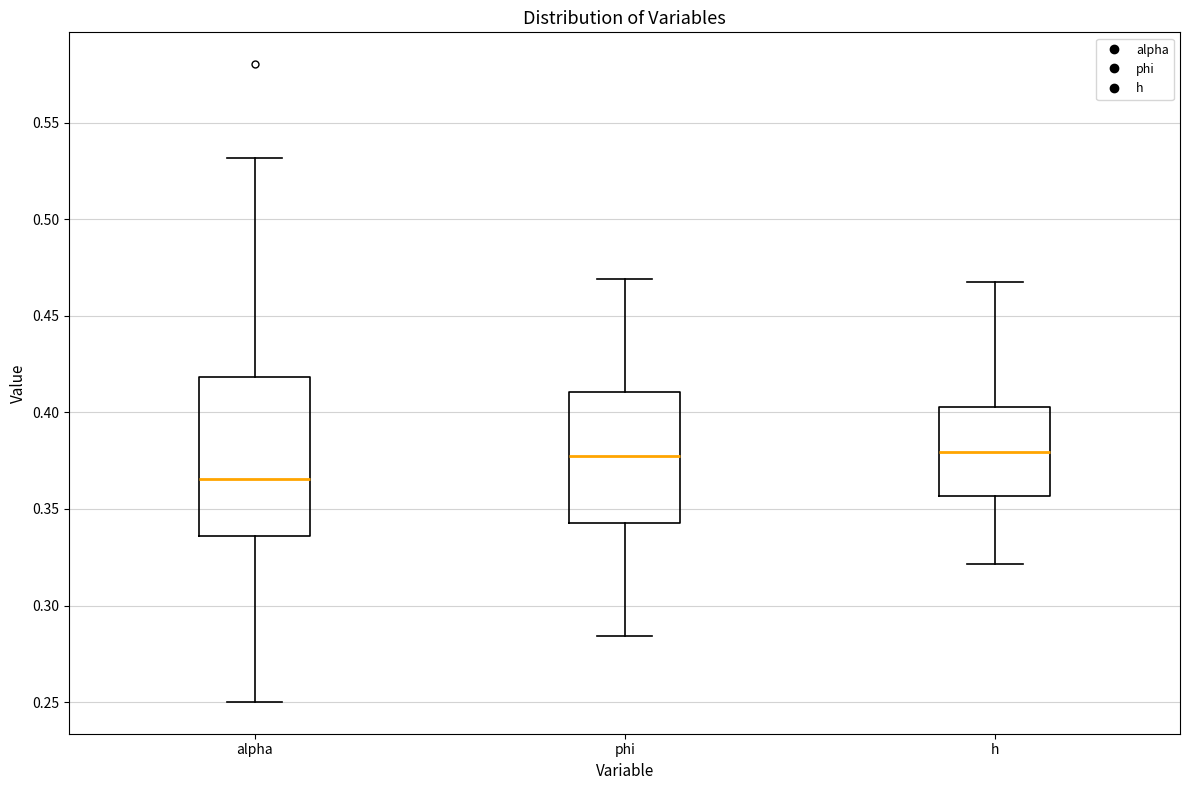

Which box is the tallest, from its lower edge to its upper edge?

alpha